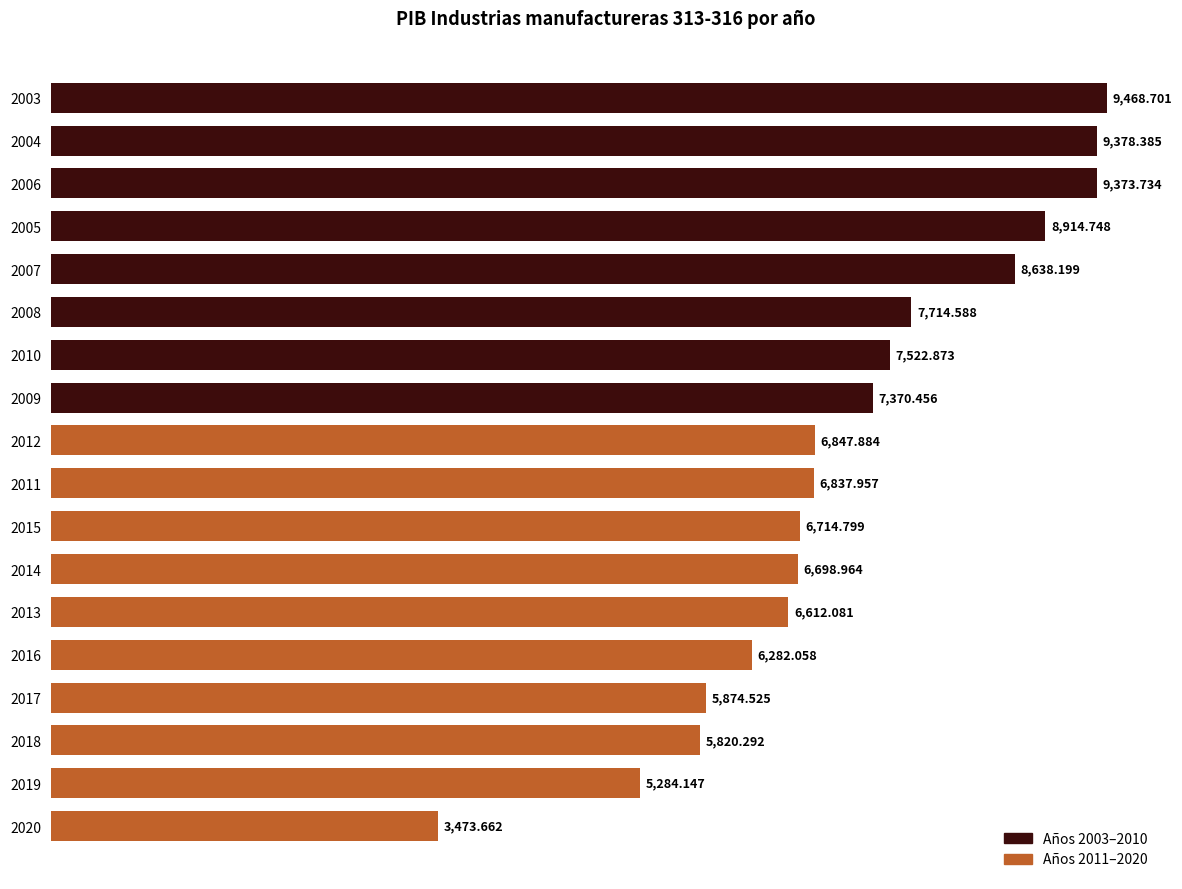

Where is the data nearest to the value 6471?

2013